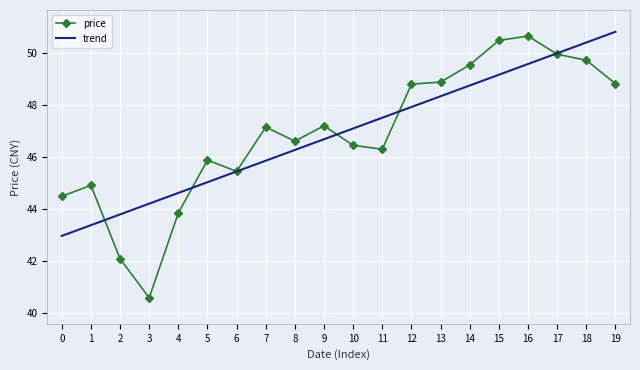

Which series has the largest range (max minus min)?

price